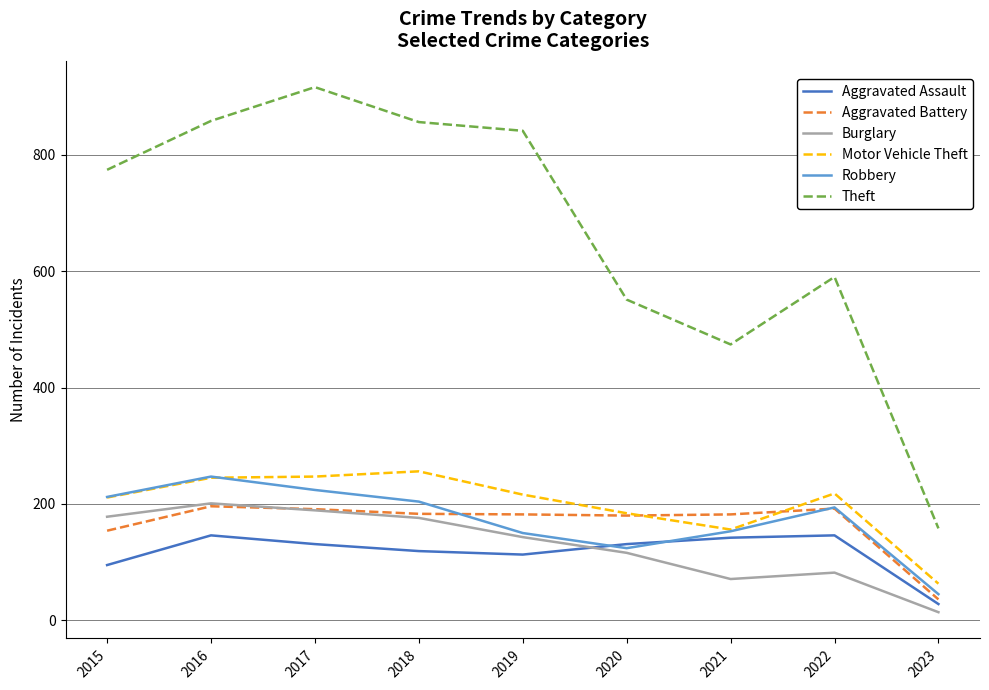

What is the highest value of the Robbery series?

247